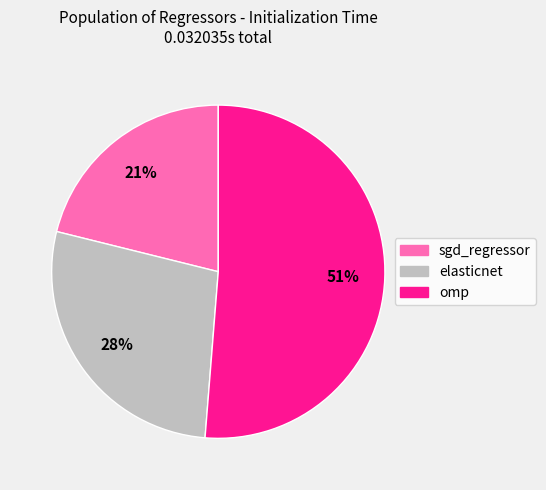

Does sgd_regressor represent more than half of the total?

No